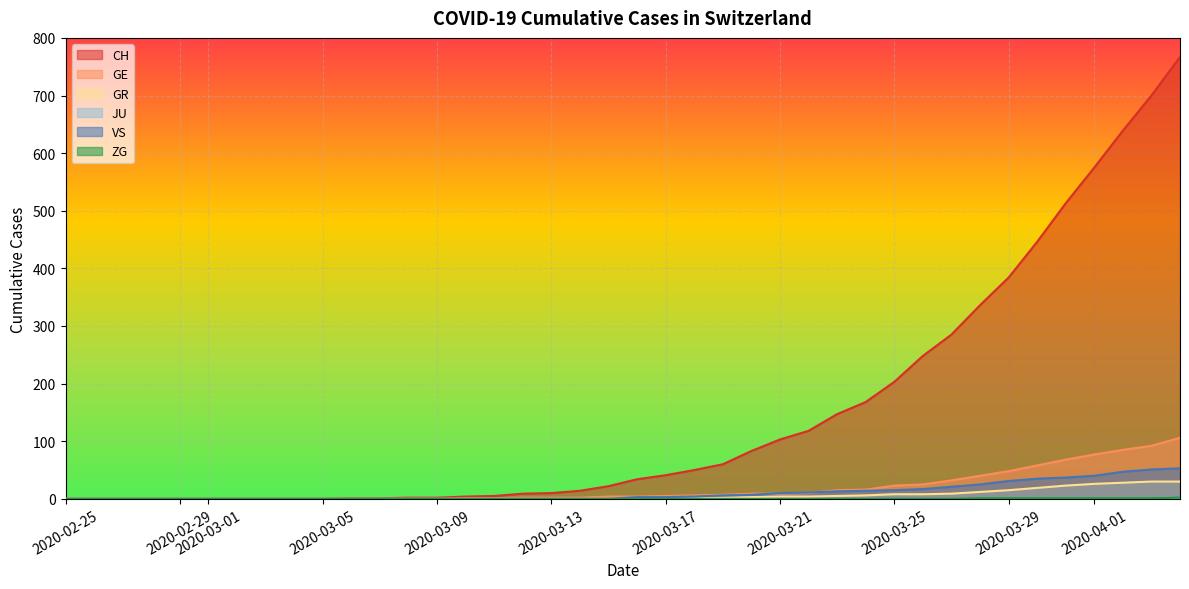

Reading right to left, list all the values displayed in this chart.

CH: 2020-04-04=767	2020-04-03=700	2020-04-02=639	2020-04-01=575	2020-03-31=513	2020-03-30=446	2020-03-29=384	2020-03-28=336	2020-03-27=285	2020-03-26=248	2020-03-25=203	2020-03-24=168	2020-03-23=147	2020-03-22=118	2020-03-21=103	2020-03-20=83	2020-03-19=60	2020-03-18=50	2020-03-17=41	2020-03-16=34	2020-03-15=22	2020-03-14=14	2020-03-13=10	2020-03-12=9	2020-03-11=5	2020-03-10=4	2020-03-09=2	2020-03-08=2	2020-03-07=1	2020-03-06=1	2020-03-05=0	2020-03-04=0	2020-03-03=0	2020-03-02=0	2020-03-01=0	2020-02-29=0	2020-02-28=0	2020-02-27=0	2020-02-26=0	2020-02-25=0
GE: 2020-04-04=106	2020-04-03=92	2020-04-02=85	2020-04-01=77	2020-03-31=68	2020-03-30=58	2020-03-29=48	2020-03-28=40	2020-03-27=32	2020-03-26=25	2020-03-25=23	2020-03-24=16	2020-03-23=15	2020-03-22=10	2020-03-21=9	2020-03-20=9	2020-03-19=7	2020-03-18=6	2020-03-17=5	2020-03-16=4	2020-03-15=4	2020-03-14=2	2020-03-13=2	2020-03-12=2	2020-03-11=1	2020-03-10=1	2020-03-09=0	2020-03-08=0	2020-03-07=0	2020-03-06=0	2020-03-05=0	2020-03-04=0	2020-03-03=0	2020-03-02=0	2020-03-01=0	2020-02-29=0	2020-02-28=0	2020-02-27=0	2020-02-26=0	2020-02-25=0
GR: 2020-04-04=30	2020-04-03=30	2020-04-02=28	2020-04-01=26	2020-03-31=23	2020-03-30=19	2020-03-29=15	2020-03-28=12	2020-03-27=9	2020-03-26=8	2020-03-25=8	2020-03-24=6	2020-03-23=5	2020-03-22=4	2020-03-21=4	2020-03-20=3	2020-03-19=2	2020-03-18=1	2020-03-17=1	2020-03-16=1	2020-03-15=0	2020-03-14=0	2020-03-13=0	2020-03-12=0	2020-03-11=0	2020-03-10=0	2020-03-09=0	2020-03-08=0	2020-03-07=0	2020-03-06=0	2020-03-05=0	2020-03-04=0	2020-03-03=0	2020-03-02=0	2020-03-01=0	2020-02-29=0	2020-02-28=0	2020-02-27=0	2020-02-26=0	2020-02-25=0
VS: 2020-04-04=53	2020-04-03=51	2020-04-02=47	2020-04-01=40	2020-03-31=37	2020-03-30=35	2020-03-29=31	2020-03-28=25	2020-03-27=21	2020-03-26=17	2020-03-25=15	2020-03-24=14	2020-03-23=13	2020-03-22=11	2020-03-21=10	2020-03-20=7	2020-03-19=6	2020-03-18=4	2020-03-17=3	2020-03-16=3	2020-03-15=0	2020-03-14=0	2020-03-13=0	2020-03-12=0	2020-03-11=0	2020-03-10=0	2020-03-09=0	2020-03-08=0	2020-03-07=0	2020-03-06=0	2020-03-05=0	2020-03-04=0	2020-03-03=0	2020-03-02=0	2020-03-01=0	2020-02-29=0	2020-02-28=0	2020-02-27=0	2020-02-26=0	2020-02-25=0
ZG: 2020-04-04=2	2020-04-03=1	2020-04-02=1	2020-04-01=1	2020-03-31=1	2020-03-30=1	2020-03-29=1	2020-03-28=1	2020-03-27=0	2020-03-26=0	2020-03-25=0	2020-03-24=0	2020-03-23=0	2020-03-22=0	2020-03-21=0	2020-03-20=0	2020-03-19=0	2020-03-18=0	2020-03-17=0	2020-03-16=0	2020-03-15=0	2020-03-14=0	2020-03-13=0	2020-03-12=0	2020-03-11=0	2020-03-10=0	2020-03-09=0	2020-03-08=0	2020-03-07=0	2020-03-06=0	2020-03-05=0	2020-03-04=0	2020-03-03=0	2020-03-02=0	2020-03-01=0	2020-02-29=0	2020-02-28=0	2020-02-27=0	2020-02-26=0	2020-02-25=0